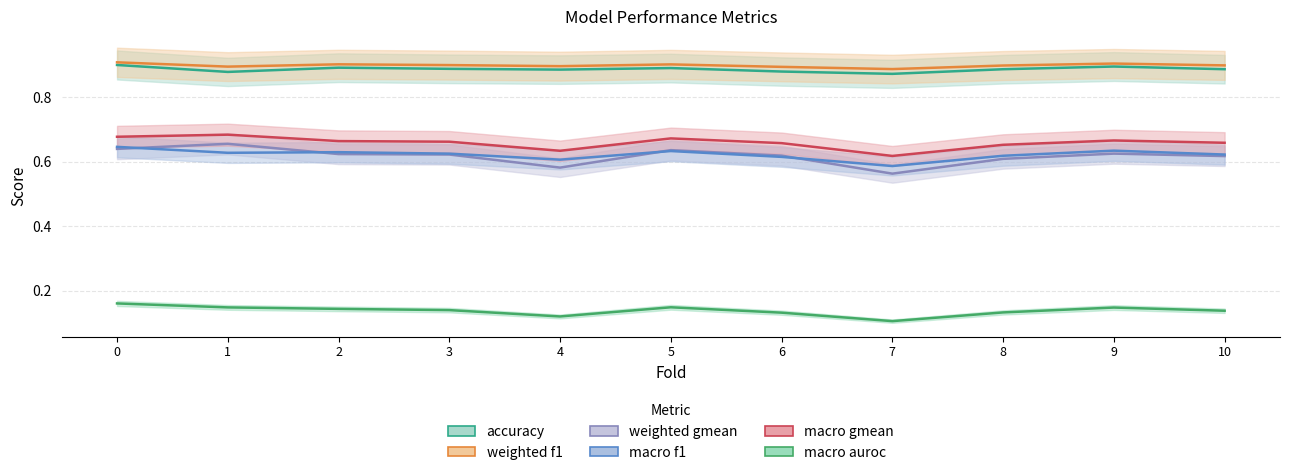

Reading right to left, extract all data points from this chart.

accuracy: 0.9	0.9	0.9	0.9	0.9	0.9	0.9	0.9	0.9	0.9	0.9
weighted_f1: 0.9	0.9	0.9	0.9	0.9	0.9	0.9	0.9	0.9	0.9	0.9
weighted_gmean: 0.6	0.6	0.6	0.6	0.6	0.6	0.6	0.6	0.6	0.7	0.6
macro_f1: 0.6	0.6	0.6	0.6	0.6	0.6	0.6	0.6	0.6	0.6	0.6
macro_gmean: 0.7	0.7	0.7	0.6	0.7	0.7	0.6	0.7	0.7	0.7	0.7
macro_auroc: 0.1	0.1	0.1	0.1	0.1	0.1	0.1	0.1	0.1	0.1	0.2